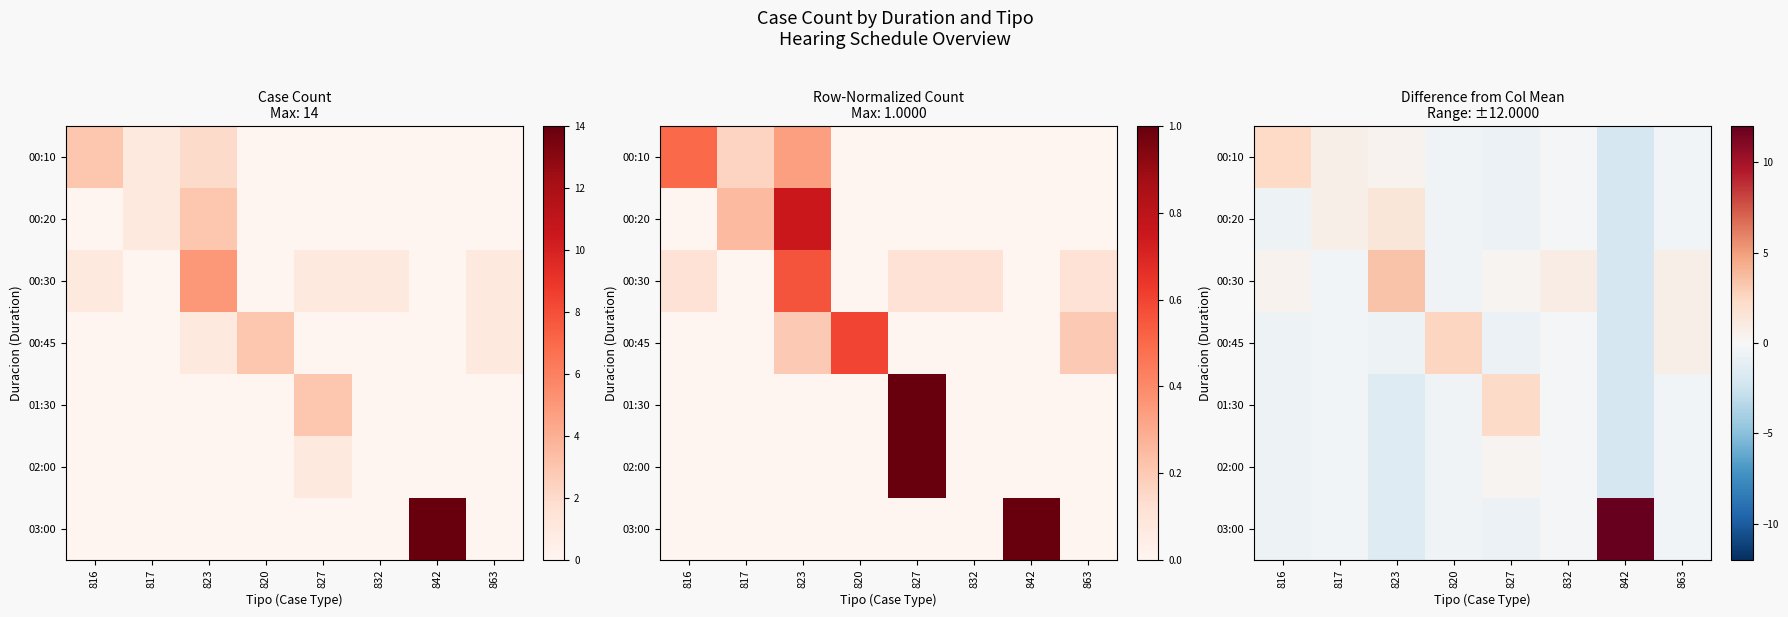

List the series in order of their peak value, lowest first.

02:00, 00:20, 01:30, 00:10, 00:45, 00:30, 03:00